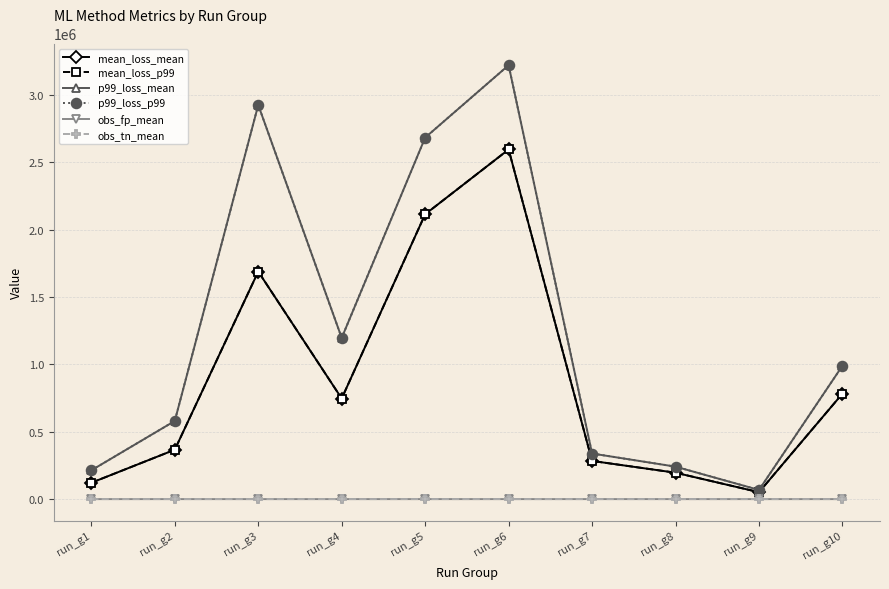

Reading right to left, extract all data points from this chart.

mean_loss_mean: run_g10=783034.2	run_g9=51339.7	run_g8=196056.5	run_g7=283465.5	run_g6=2595686.2	run_g5=2114743.9	run_g4=746934.1	run_g3=1689175.3	run_g2=366781.0	run_g1=121373.7
mean_loss_p99: run_g10=783034.2	run_g9=51339.7	run_g8=196056.5	run_g7=283465.5	run_g6=2595686.2	run_g5=2114743.9	run_g4=746934.1	run_g3=1689175.3	run_g2=366781.0	run_g1=121373.7
p99_loss_mean: run_g10=990028.8	run_g9=68022.9	run_g8=240997.9	run_g7=338468.6	run_g6=3221326.1	run_g5=2683635.7	run_g4=1196800.0	run_g3=2925893.7	run_g2=580276.3	run_g1=213660.0
p99_loss_p99: run_g10=990028.8	run_g9=68022.9	run_g8=240997.9	run_g7=338468.6	run_g6=3221326.1	run_g5=2683635.7	run_g4=1196800.0	run_g3=2925893.7	run_g2=580276.3	run_g1=213660.0
obs_fp_mean: run_g10=36.0	run_g9=19.0	run_g8=49.0	run_g7=84.0	run_g6=64.0	run_g5=44.0	run_g4=6.0	run_g3=9.0	run_g2=9.0	run_g1=5.0
obs_tn_mean: run_g10=281.0	run_g9=292.0	run_g8=257.0	run_g7=251.0	run_g6=265.0	run_g5=285.0	run_g4=338.0	run_g3=341.0	run_g2=340.0	run_g1=346.0